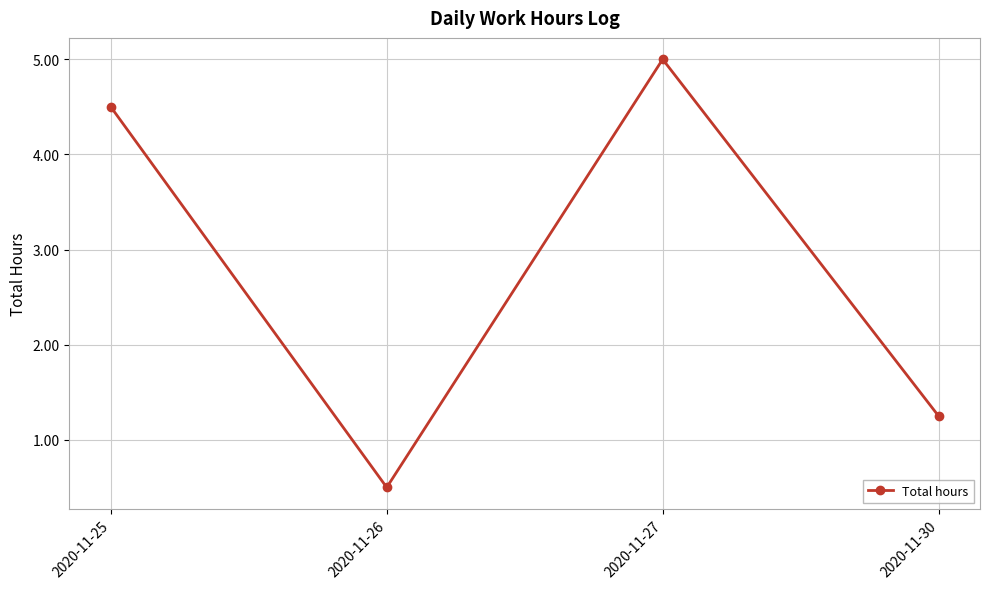

Does the chart display data point markers on the line(s)?

Yes